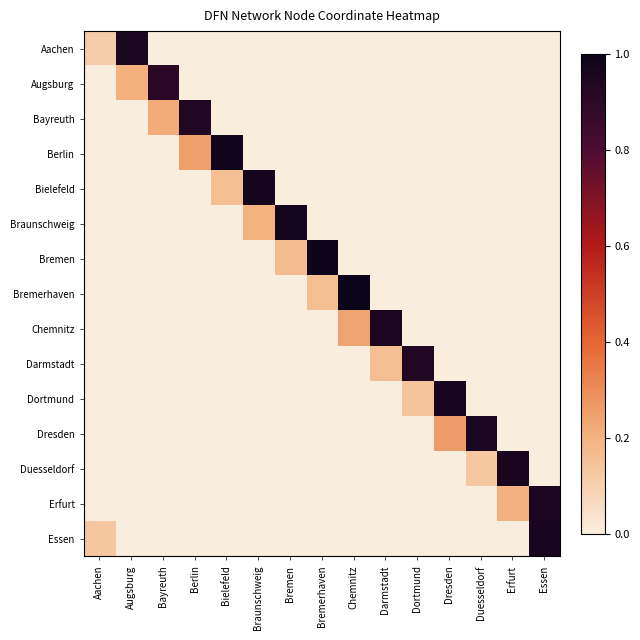

Reading left to right, extract all data points from this chart.

Aachen: Aachen=0.1	Augsburg=0.9	Bayreuth=0.0	Berlin=0.0	Bielefeld=0.0	Braunschweig=0.0	Bremen=0.0	Bremerhaven=0.0	Chemnitz=0.0	Darmstadt=0.0	Dortmund=0.0	Dresden=0.0	Duesseldorf=0.0	Erfurt=0.0	Essen=0.0
Augsburg: Aachen=0.0	Augsburg=0.2	Bayreuth=0.9	Berlin=0.0	Bielefeld=0.0	Braunschweig=0.0	Bremen=0.0	Bremerhaven=0.0	Chemnitz=0.0	Darmstadt=0.0	Dortmund=0.0	Dresden=0.0	Duesseldorf=0.0	Erfurt=0.0	Essen=0.0
Bayreuth: Aachen=0.0	Augsburg=0.0	Bayreuth=0.2	Berlin=0.9	Bielefeld=0.0	Braunschweig=0.0	Bremen=0.0	Bremerhaven=0.0	Chemnitz=0.0	Darmstadt=0.0	Dortmund=0.0	Dresden=0.0	Duesseldorf=0.0	Erfurt=0.0	Essen=0.0
Berlin: Aachen=0.0	Augsburg=0.0	Bayreuth=0.0	Berlin=0.3	Bielefeld=1.0	Braunschweig=0.0	Bremen=0.0	Bremerhaven=0.0	Chemnitz=0.0	Darmstadt=0.0	Dortmund=0.0	Dresden=0.0	Duesseldorf=0.0	Erfurt=0.0	Essen=0.0
Bielefeld: Aachen=0.0	Augsburg=0.0	Bayreuth=0.0	Berlin=0.0	Bielefeld=0.2	Braunschweig=1.0	Bremen=0.0	Bremerhaven=0.0	Chemnitz=0.0	Darmstadt=0.0	Dortmund=0.0	Dresden=0.0	Duesseldorf=0.0	Erfurt=0.0	Essen=0.0
Braunschweig: Aachen=0.0	Augsburg=0.0	Bayreuth=0.0	Berlin=0.0	Bielefeld=0.0	Braunschweig=0.2	Bremen=1.0	Bremerhaven=0.0	Chemnitz=0.0	Darmstadt=0.0	Dortmund=0.0	Dresden=0.0	Duesseldorf=0.0	Erfurt=0.0	Essen=0.0
Bremen: Aachen=0.0	Augsburg=0.0	Bayreuth=0.0	Berlin=0.0	Bielefeld=0.0	Braunschweig=0.0	Bremen=0.2	Bremerhaven=1.0	Chemnitz=0.0	Darmstadt=0.0	Dortmund=0.0	Dresden=0.0	Duesseldorf=0.0	Erfurt=0.0	Essen=0.0
Bremerhaven: Aachen=0.0	Augsburg=0.0	Bayreuth=0.0	Berlin=0.0	Bielefeld=0.0	Braunschweig=0.0	Bremen=0.0	Bremerhaven=0.2	Chemnitz=1.0	Darmstadt=0.0	Dortmund=0.0	Dresden=0.0	Duesseldorf=0.0	Erfurt=0.0	Essen=0.0
Chemnitz: Aachen=0.0	Augsburg=0.0	Bayreuth=0.0	Berlin=0.0	Bielefeld=0.0	Braunschweig=0.0	Bremen=0.0	Bremerhaven=0.0	Chemnitz=0.2	Darmstadt=0.9	Dortmund=0.0	Dresden=0.0	Duesseldorf=0.0	Erfurt=0.0	Essen=0.0
Darmstadt: Aachen=0.0	Augsburg=0.0	Bayreuth=0.0	Berlin=0.0	Bielefeld=0.0	Braunschweig=0.0	Bremen=0.0	Bremerhaven=0.0	Chemnitz=0.0	Darmstadt=0.2	Dortmund=0.9	Dresden=0.0	Duesseldorf=0.0	Erfurt=0.0	Essen=0.0
Dortmund: Aachen=0.0	Augsburg=0.0	Bayreuth=0.0	Berlin=0.0	Bielefeld=0.0	Braunschweig=0.0	Bremen=0.0	Bremerhaven=0.0	Chemnitz=0.0	Darmstadt=0.0	Dortmund=0.1	Dresden=1.0	Duesseldorf=0.0	Erfurt=0.0	Essen=0.0
Dresden: Aachen=0.0	Augsburg=0.0	Bayreuth=0.0	Berlin=0.0	Bielefeld=0.0	Braunschweig=0.0	Bremen=0.0	Bremerhaven=0.0	Chemnitz=0.0	Darmstadt=0.0	Dortmund=0.0	Dresden=0.3	Duesseldorf=1.0	Erfurt=0.0	Essen=0.0
Duesseldorf: Aachen=0.0	Augsburg=0.0	Bayreuth=0.0	Berlin=0.0	Bielefeld=0.0	Braunschweig=0.0	Bremen=0.0	Bremerhaven=0.0	Chemnitz=0.0	Darmstadt=0.0	Dortmund=0.0	Dresden=0.0	Duesseldorf=0.1	Erfurt=1.0	Essen=0.0
Erfurt: Aachen=0.0	Augsburg=0.0	Bayreuth=0.0	Berlin=0.0	Bielefeld=0.0	Braunschweig=0.0	Bremen=0.0	Bremerhaven=0.0	Chemnitz=0.0	Darmstadt=0.0	Dortmund=0.0	Dresden=0.0	Duesseldorf=0.0	Erfurt=0.2	Essen=1.0
Essen: Aachen=0.1	Augsburg=0.0	Bayreuth=0.0	Berlin=0.0	Bielefeld=0.0	Braunschweig=0.0	Bremen=0.0	Bremerhaven=0.0	Chemnitz=0.0	Darmstadt=0.0	Dortmund=0.0	Dresden=0.0	Duesseldorf=0.0	Erfurt=0.0	Essen=1.0